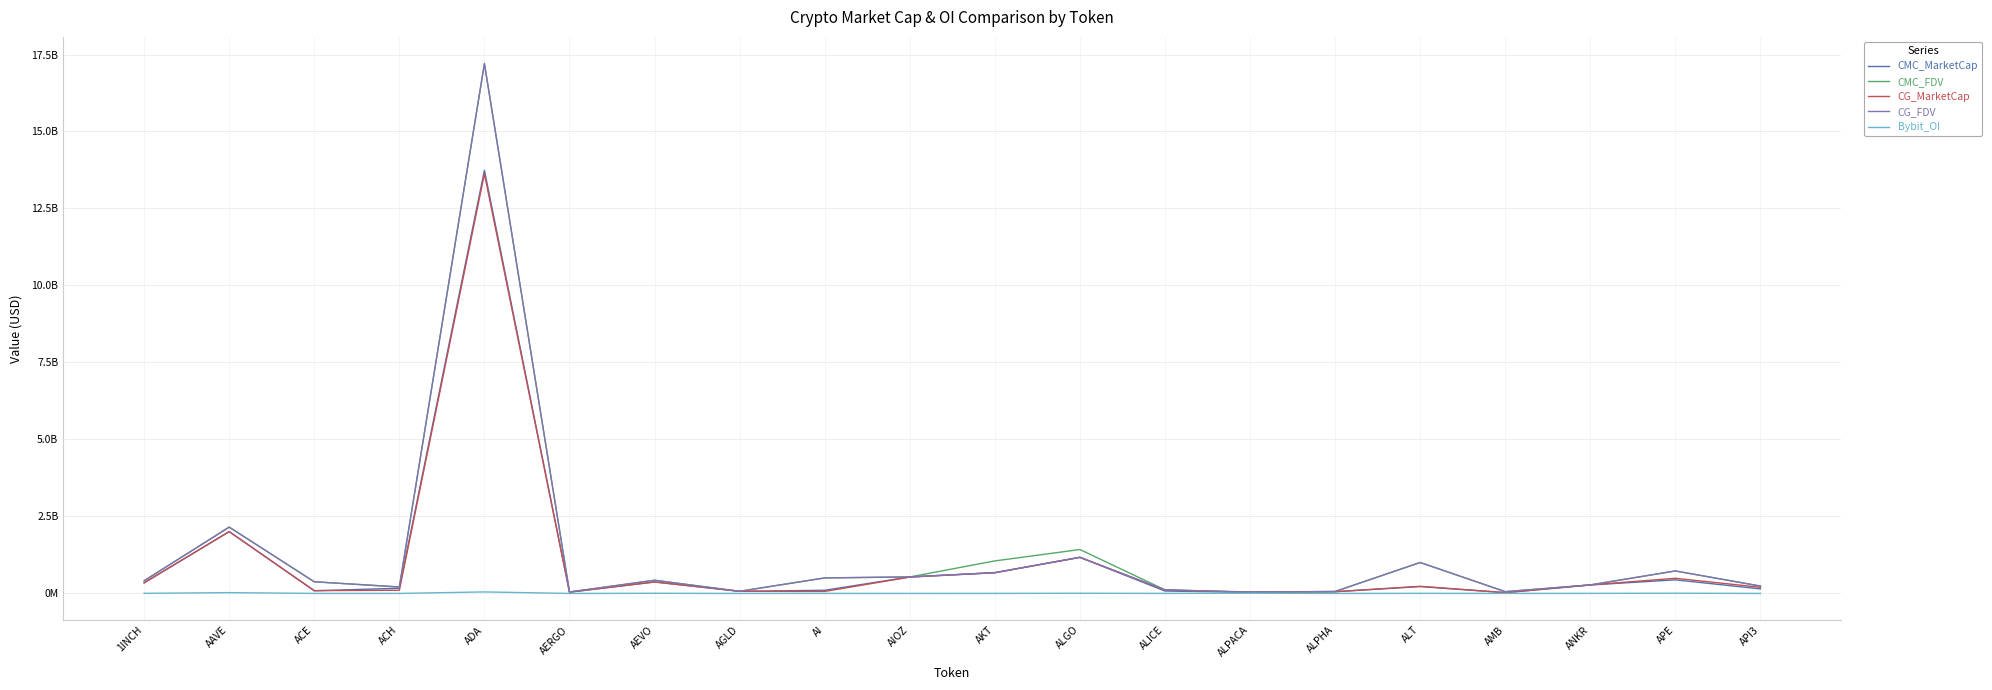

Is this an area chart (filled region under the line)?

No